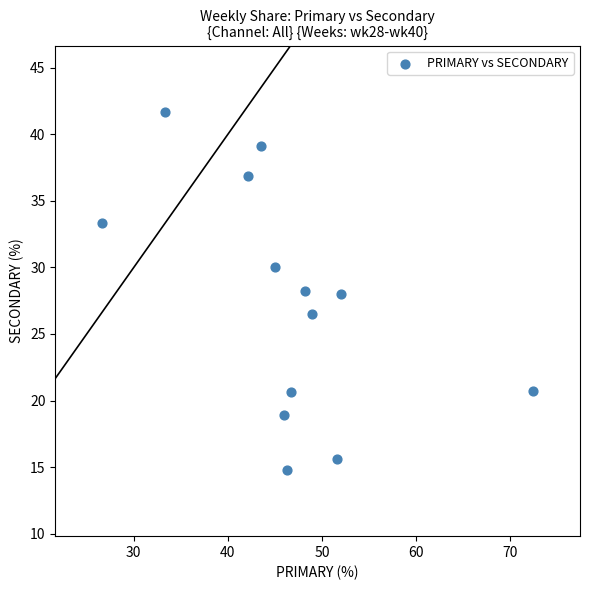

What is the range of X values (max minus min)?

45.7